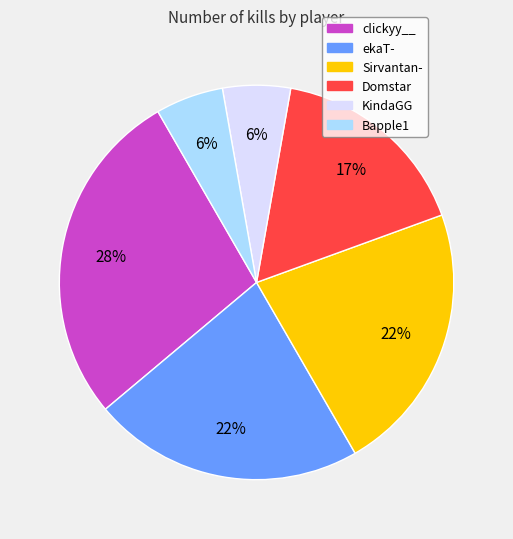

Do ekaT- and Domstar together represent more than half of the pie?

No